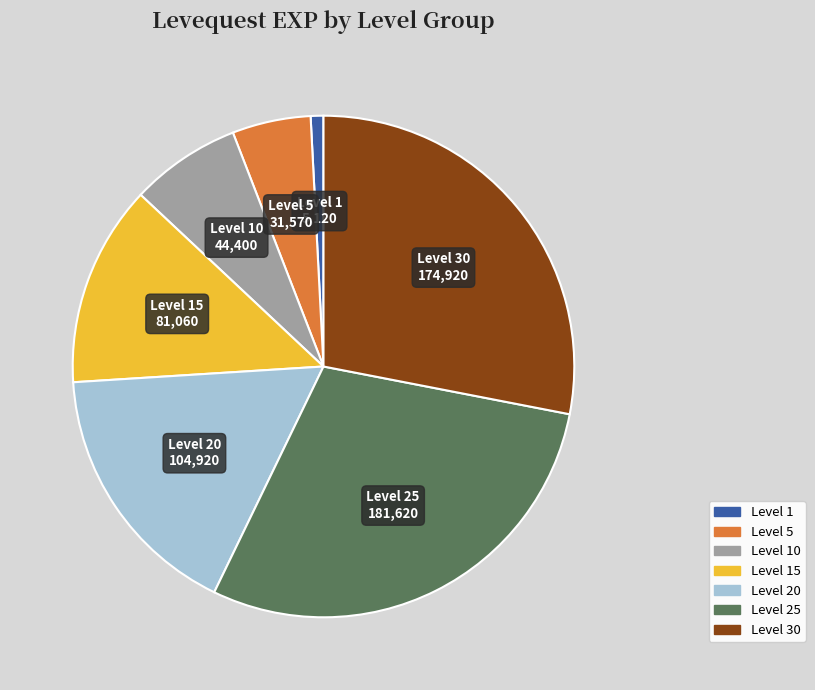

Does any single category account for the majority?

No